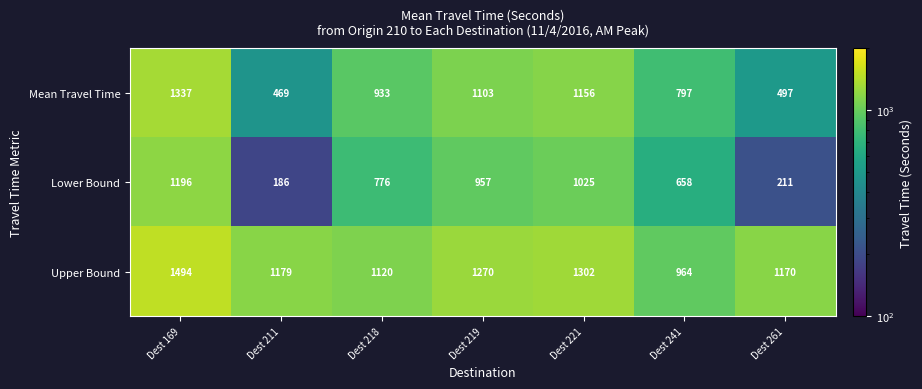

Reading left to right, extract all data points from this chart.

Mean Travel Time: Dest 169=1337	Dest 211=469	Dest 218=933	Dest 219=1103	Dest 221=1156	Dest 241=797	Dest 261=497
Lower Bound: Dest 169=1196	Dest 211=186	Dest 218=776	Dest 219=957	Dest 221=1025	Dest 241=658	Dest 261=211
Upper Bound: Dest 169=1494	Dest 211=1179	Dest 218=1120	Dest 219=1270	Dest 221=1302	Dest 241=964	Dest 261=1170